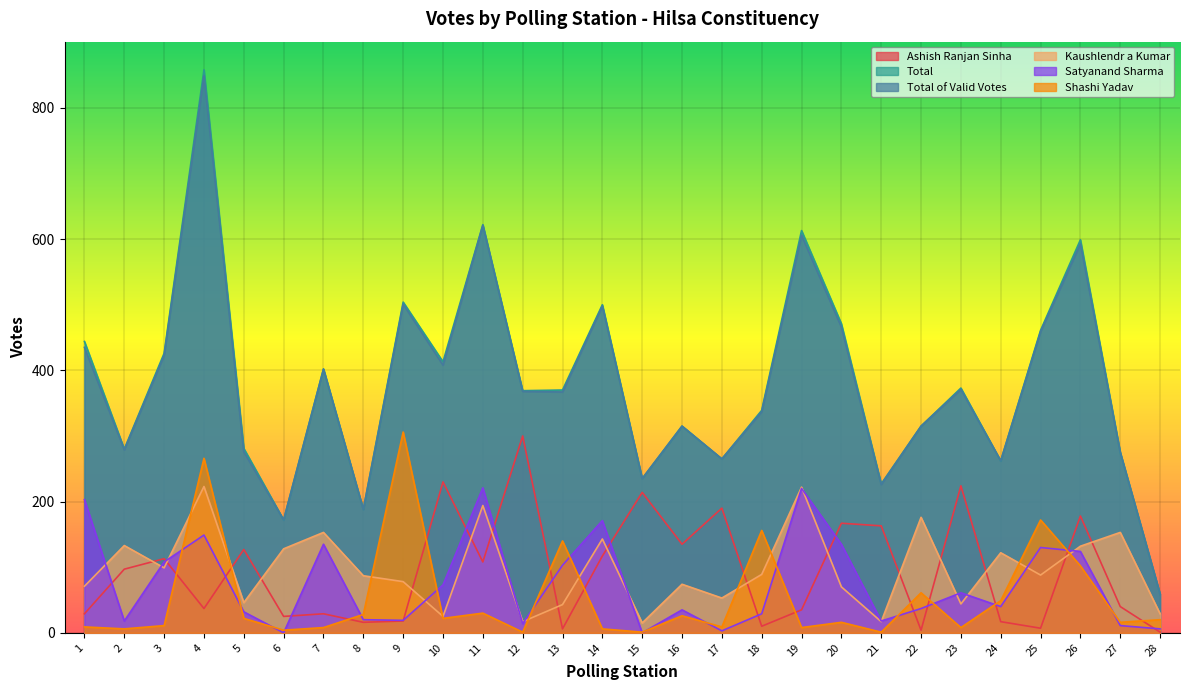

Where is the first local maximum for Shashi Yadav?

4